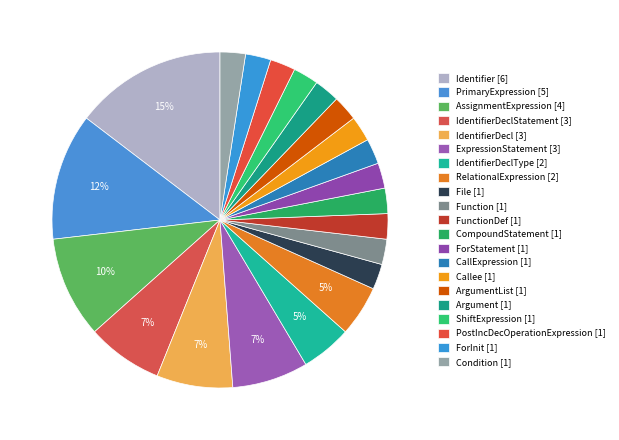

Rank the categories by value from highest to lowest.

Identifier, PrimaryExpression, AssignmentExpression, IdentifierDeclStatement, IdentifierDecl, ExpressionStatement, IdentifierDeclType, RelationalExpression, File, Function, FunctionDef, CompoundStatement, ForStatement, CallExpression, Callee, ArgumentList, Argument, ShiftExpression, PostIncDecOperationExpression, ForInit, Condition